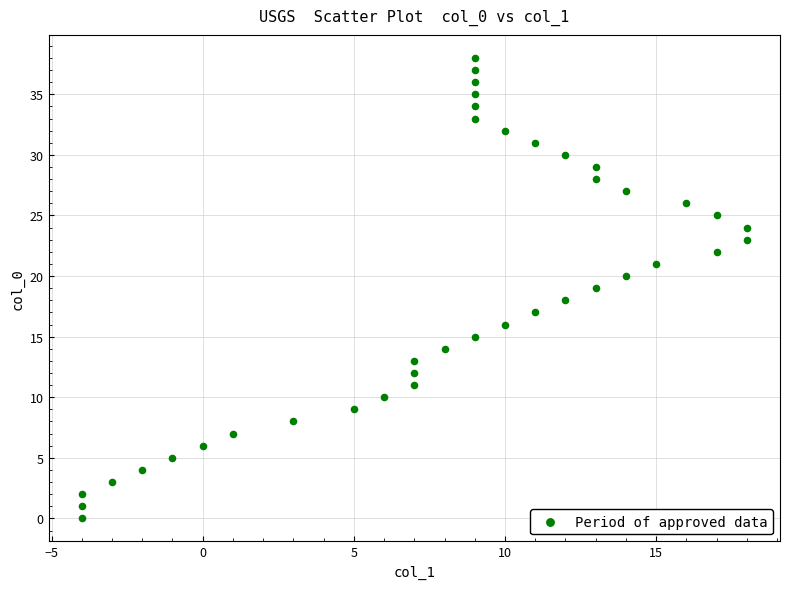

What is the range of X values (max minus min)?

22